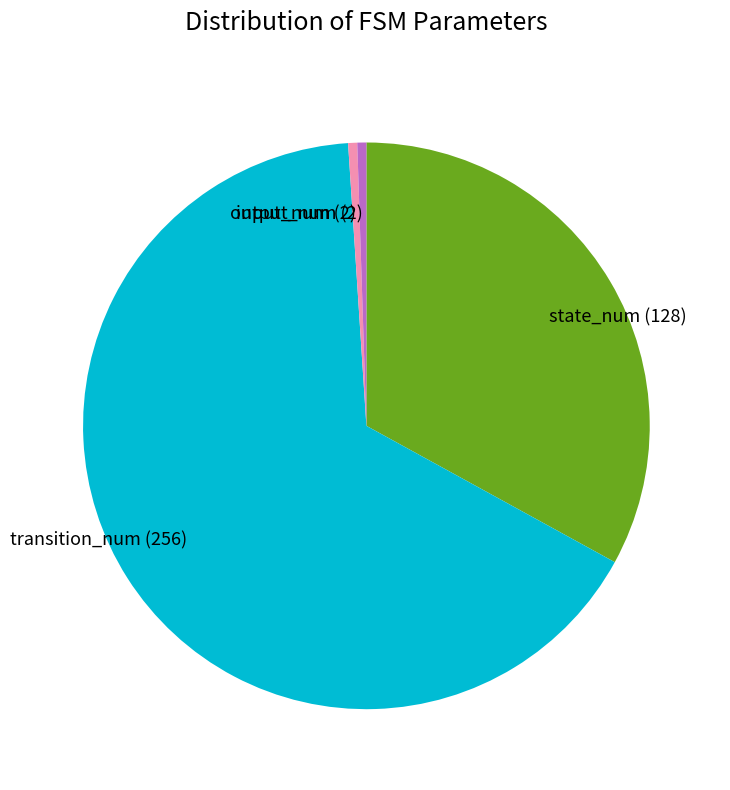

How many segments does this pie chart have?

4